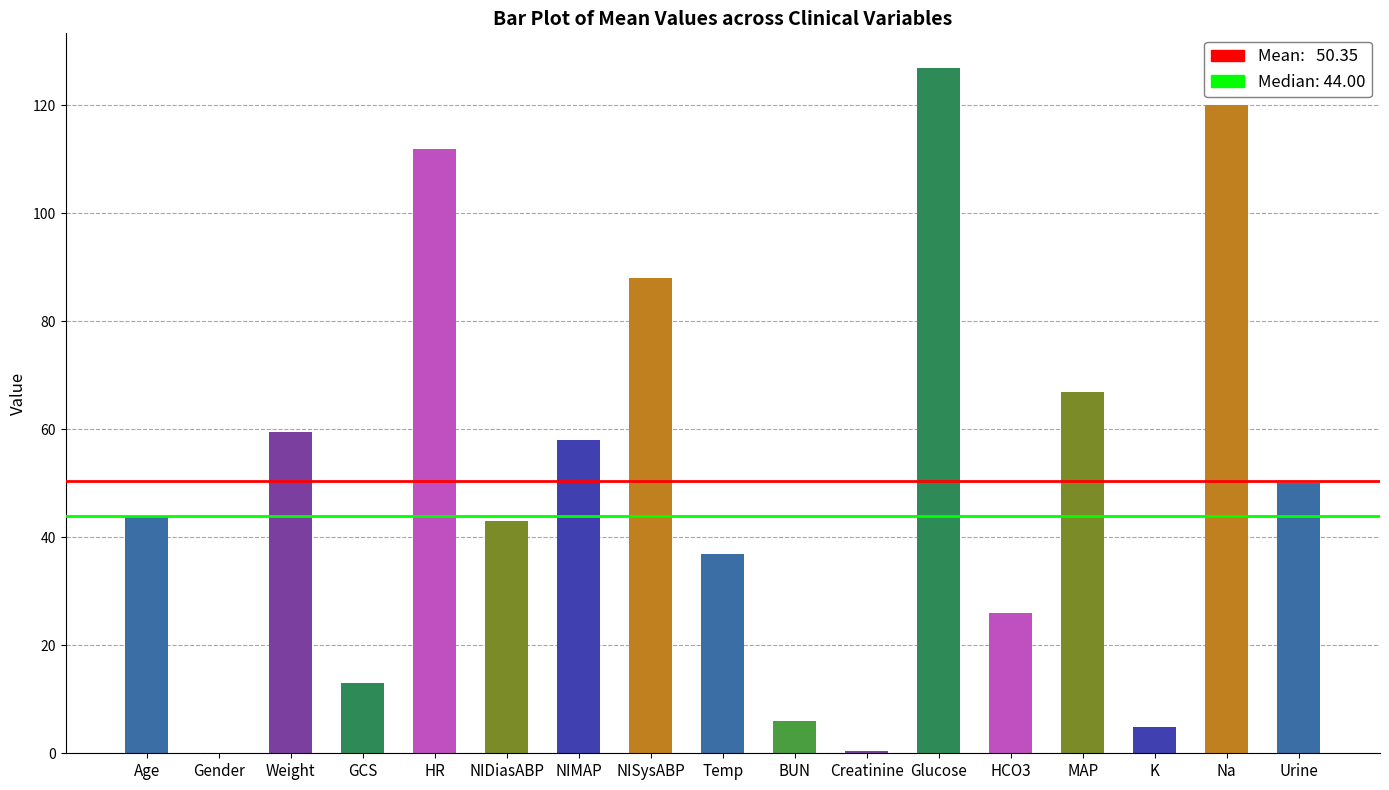

How many distinct data groups are displayed?

1